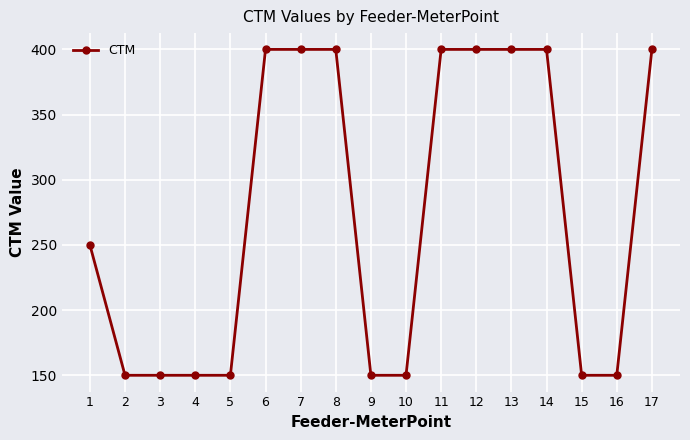

What is the smallest value displayed?

150